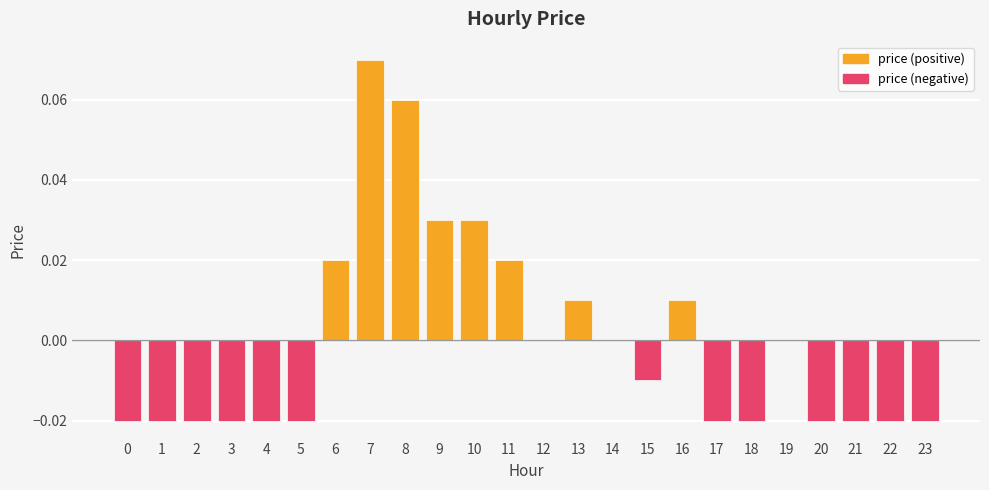

Between 3 and 16, which is larger?

16